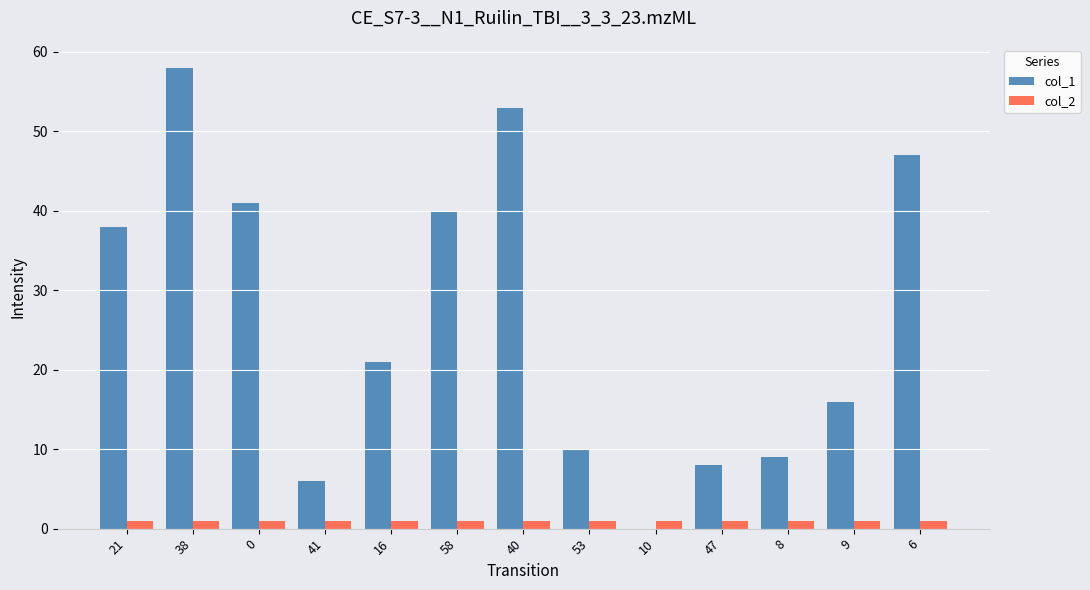

What is the sum of all col_1 values?

347